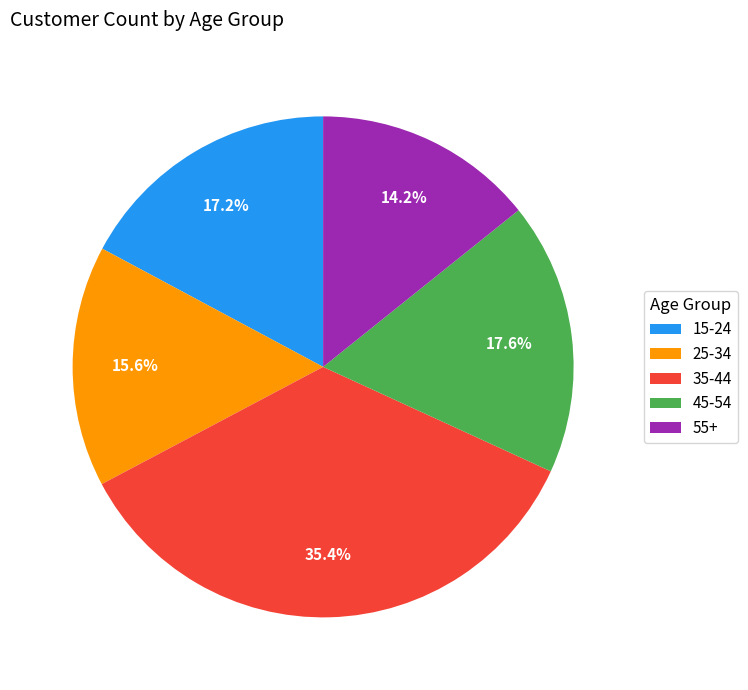

True or false: 35-44 accounts for 35% of the total.

True